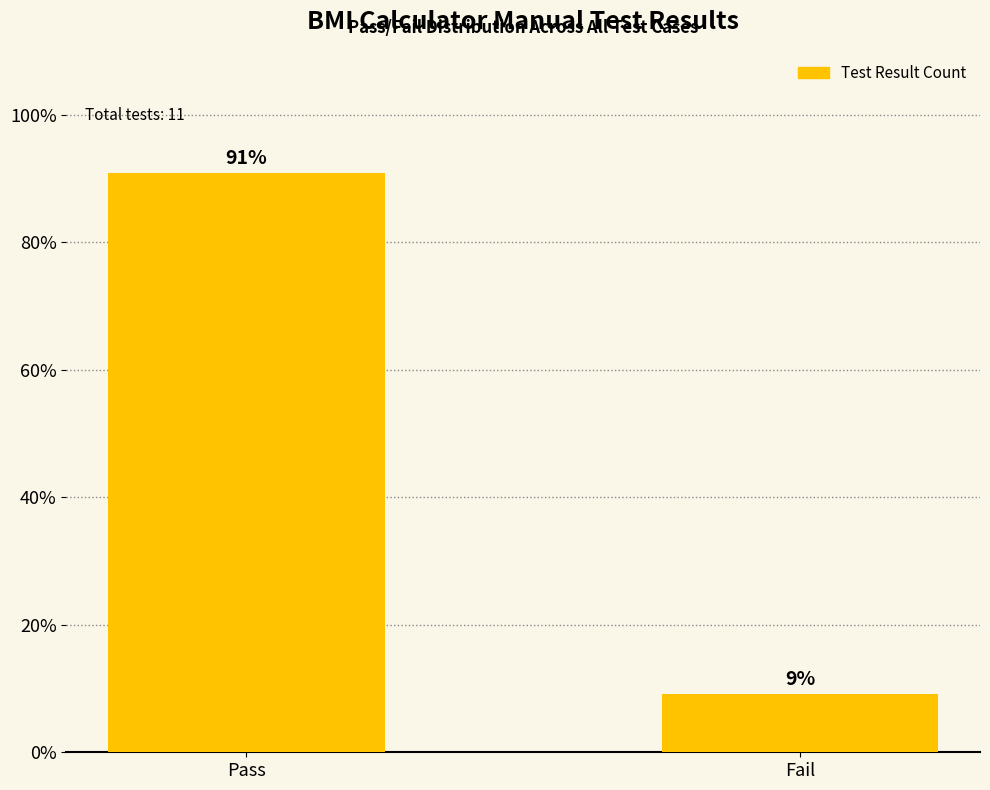

At which label does the data first exceed 90?

Pass